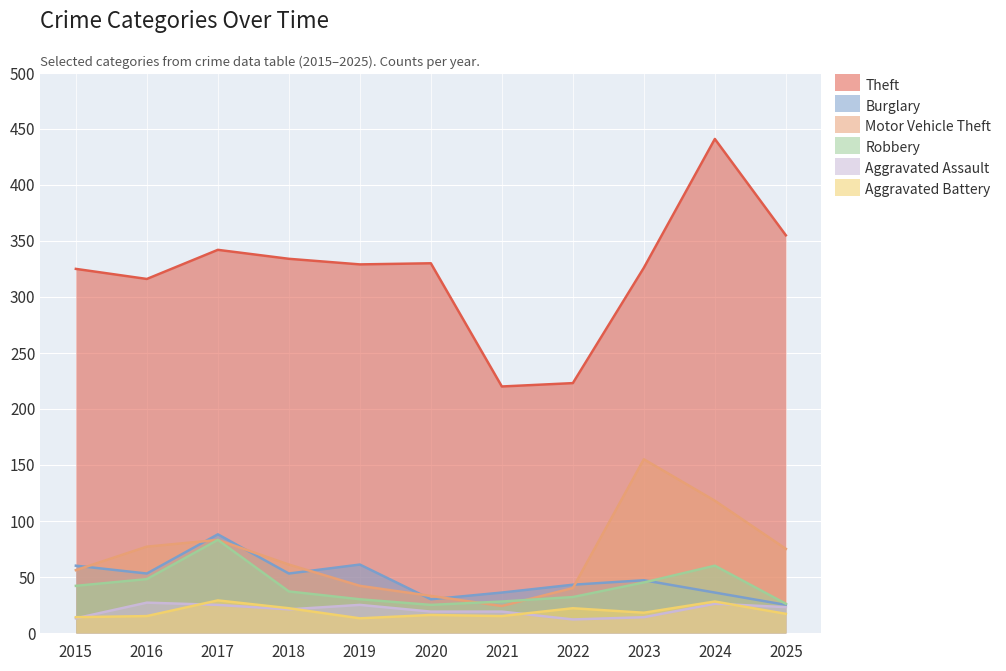

Is it true that Motor Vehicle Theft equals 56 at 2015?

True